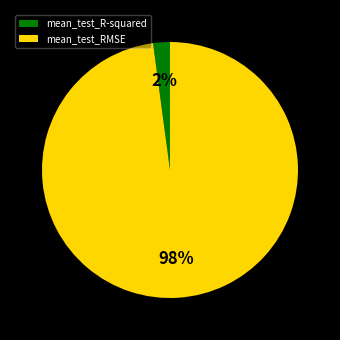

Does mean_test_RMSE account for over 50% of the chart?

Yes